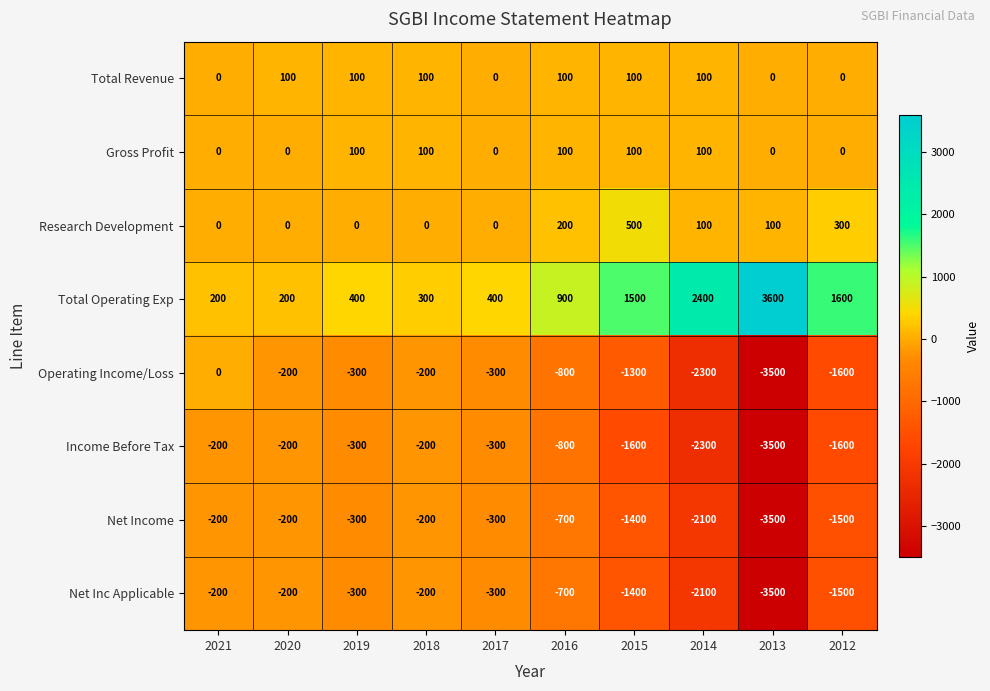

Count the number of data series in this chart.

8